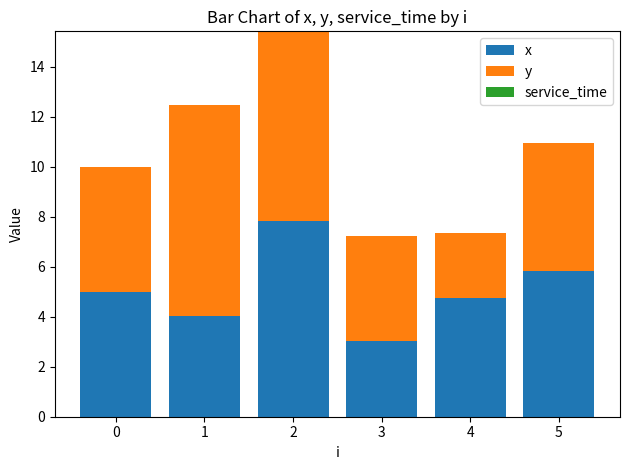

How many bars are there in total?

6